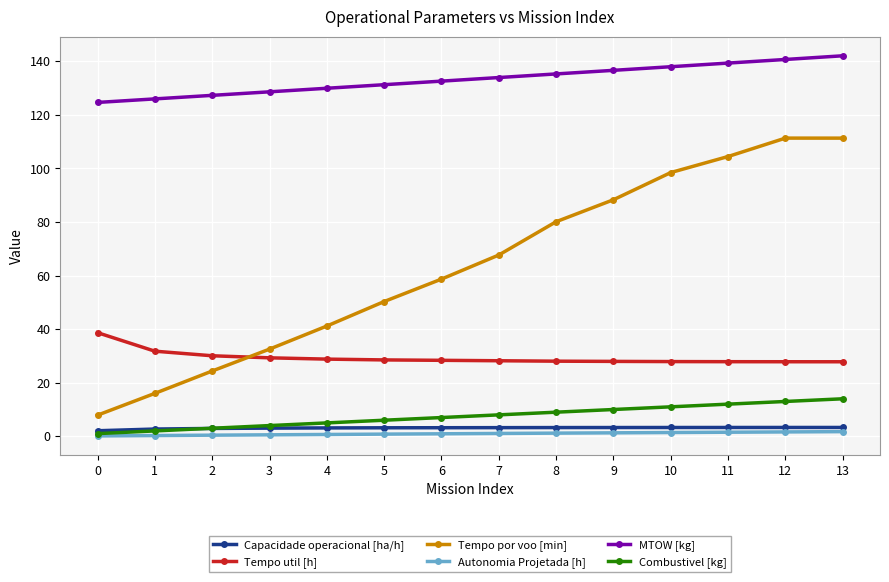

True or false: Combustivel [kg] has a value of 20.4 at 11.

False